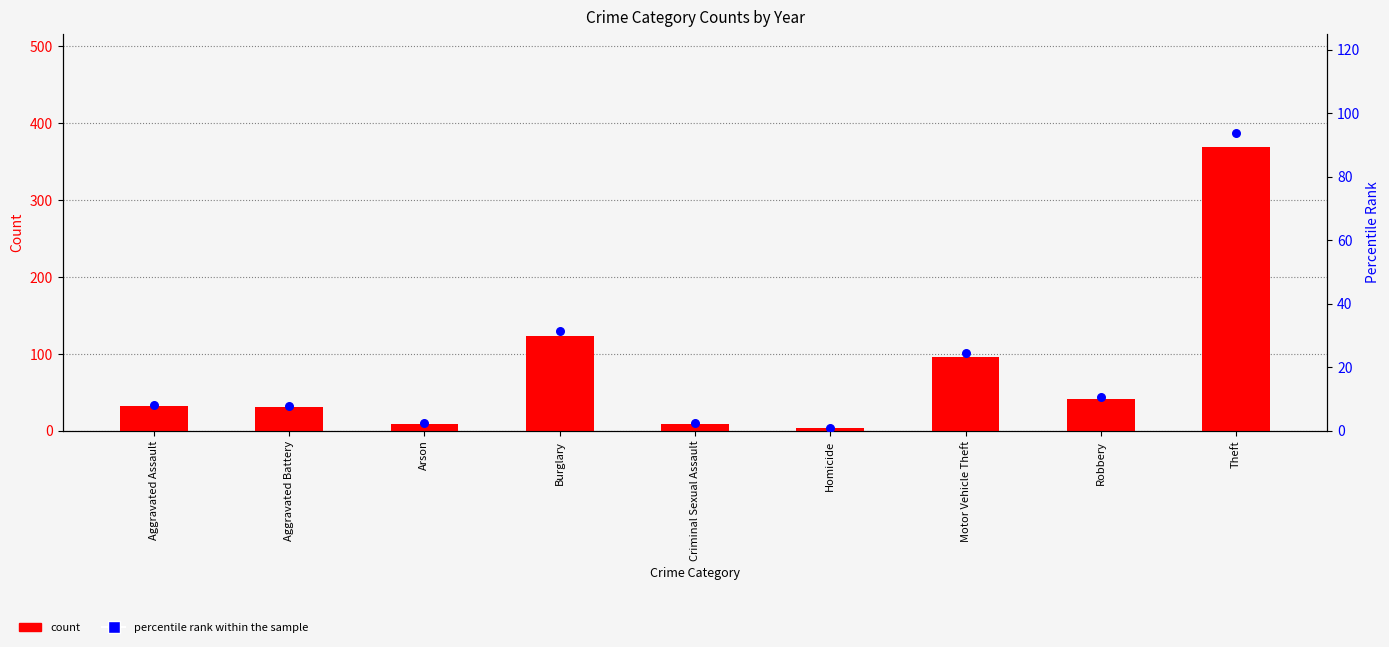

What are all the series names shown in the legend?

count, percentile rank within the sample